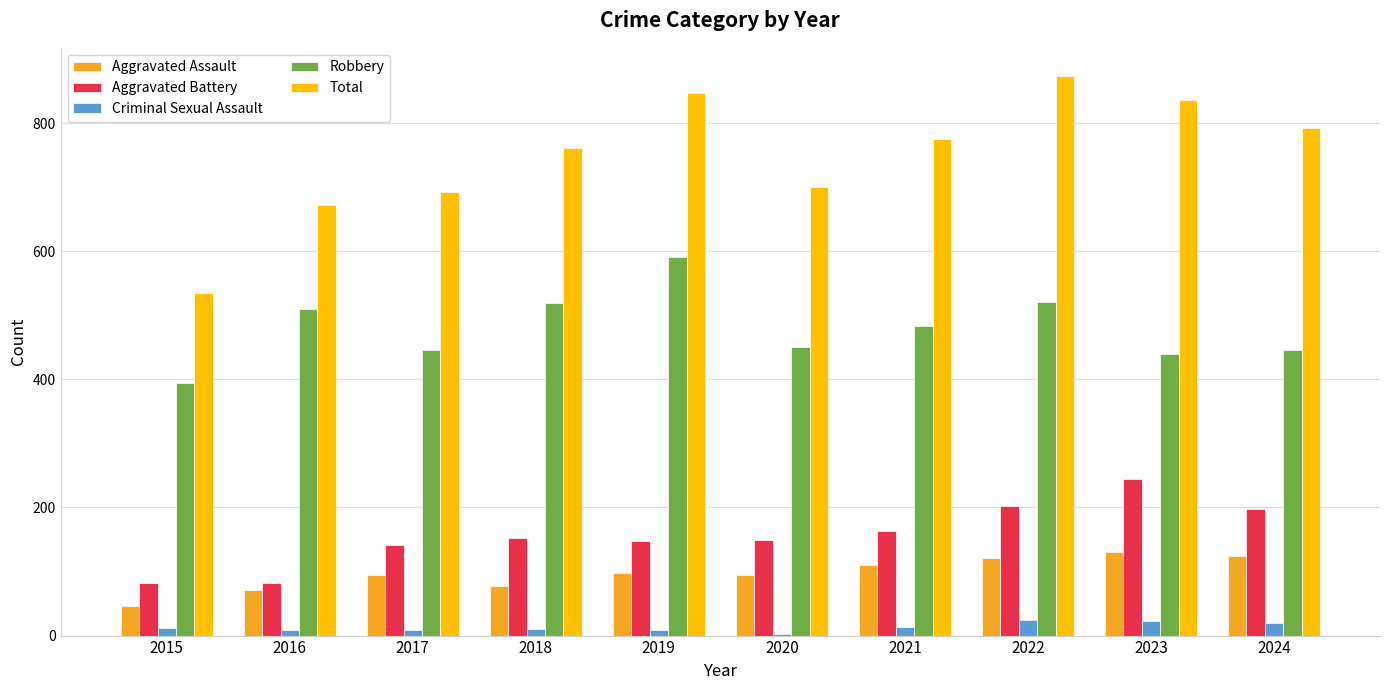

How many bars are there in each group?

5